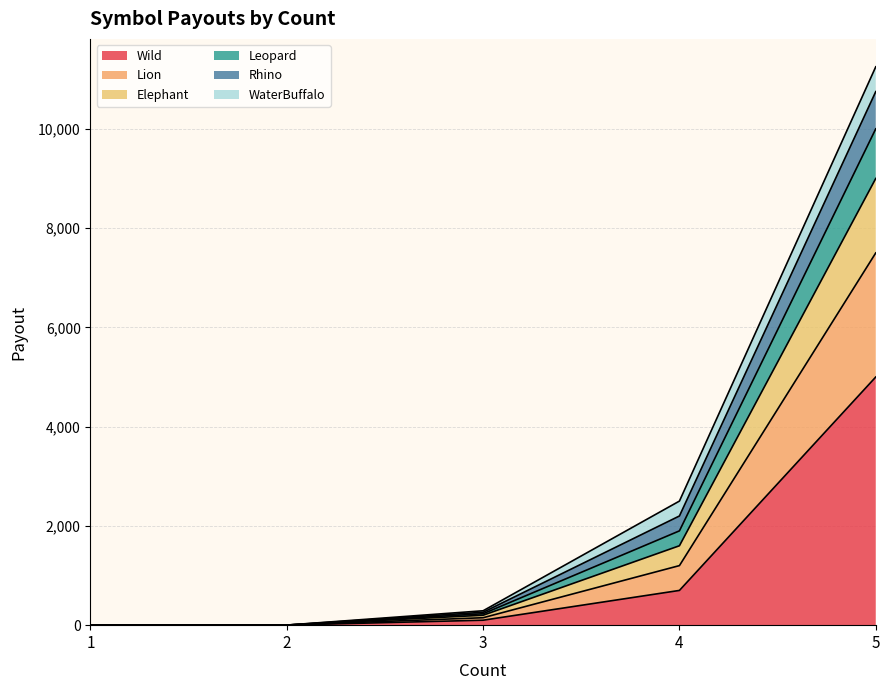

The value of Wild at 4 is 247. True or false?

False